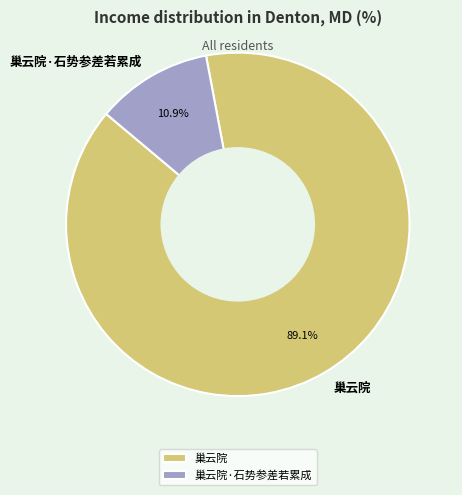

Which category has the smallest portion of the pie?

巢云院·石势参差若累成